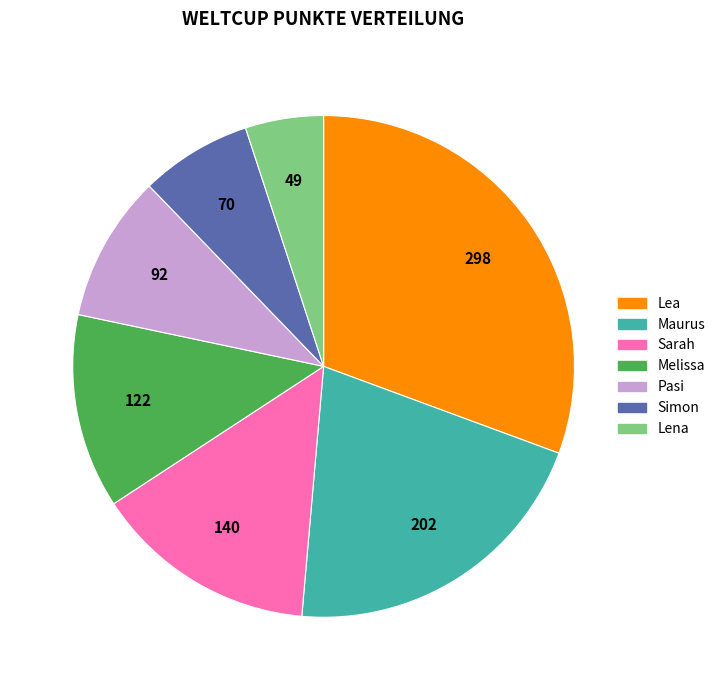

Is there any slice that represents more than half of the pie?

No